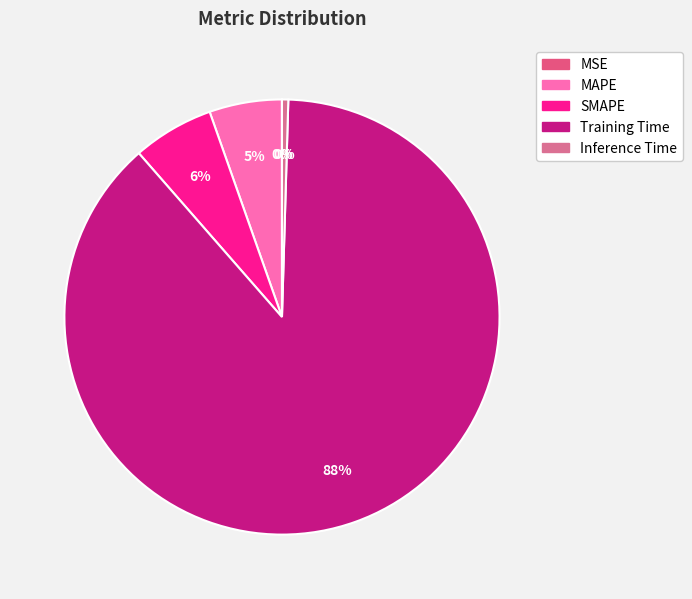

To the nearest percent, what percentage of the pie is Training Time?

88%